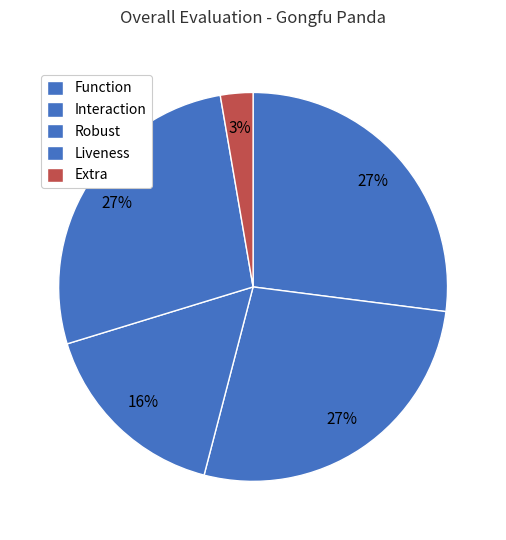

What is the total percentage of Robust and Function?

43.2%